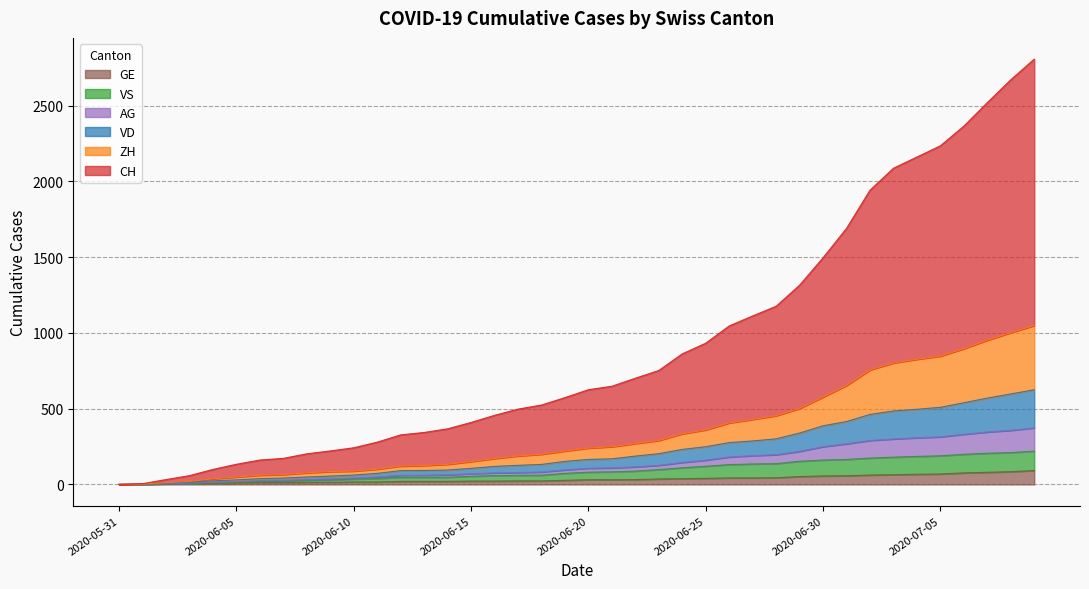

Which series has the widest spread of values?

CH